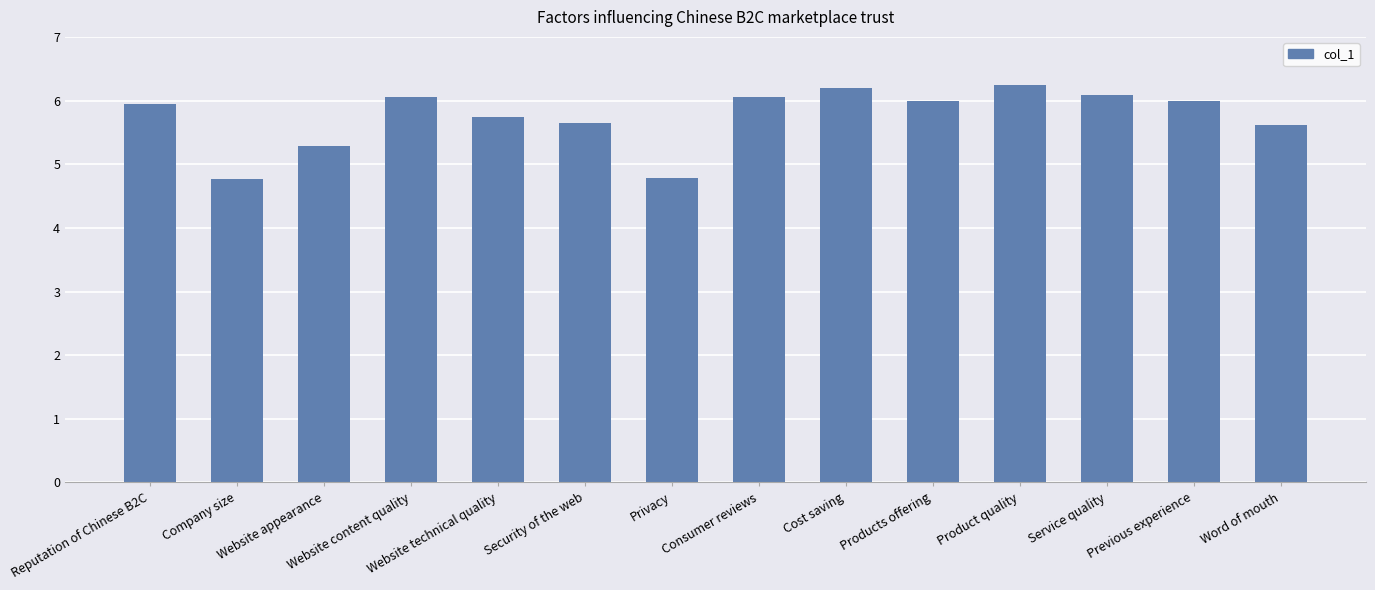

The value at Website content quality is 6.0. True or false?

True